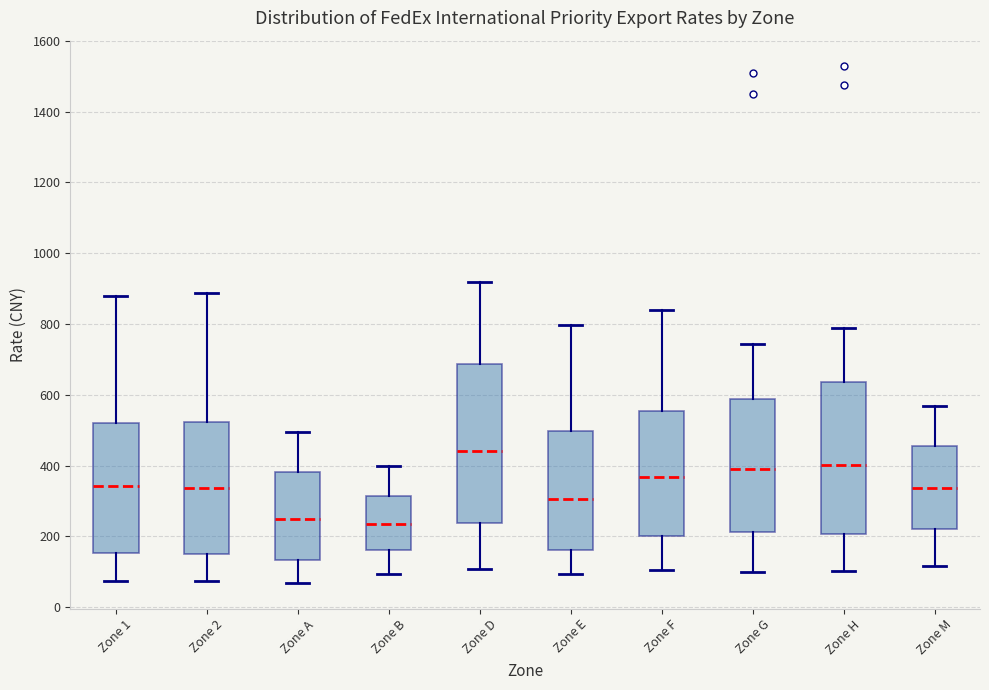

Reading left to right, transcribe this box plot: for each box, give where its median line is, the range the box spans, and where its two whiskers end, as read against the y-axis. The values are not printed on the chart, so give them approximately, as read against the axis.

Zone 1: median 340, box 160 to 520, whiskers 80 to 880
Zone 2: median 340, box 160 to 520, whiskers 80 to 880
Zone A: median 240, box 140 to 380, whiskers 60 to 500
Zone B: median 240, box 160 to 320, whiskers 100 to 400
Zone D: median 440, box 240 to 680, whiskers 100 to 920
Zone E: median 300, box 160 to 500, whiskers 100 to 800
Zone F: median 360, box 200 to 560, whiskers 100 to 840
Zone G: median 380, box 220 to 580, whiskers 100 to 740
Zone H: median 400, box 200 to 640, whiskers 100 to 780
Zone M: median 340, box 220 to 460, whiskers 120 to 560